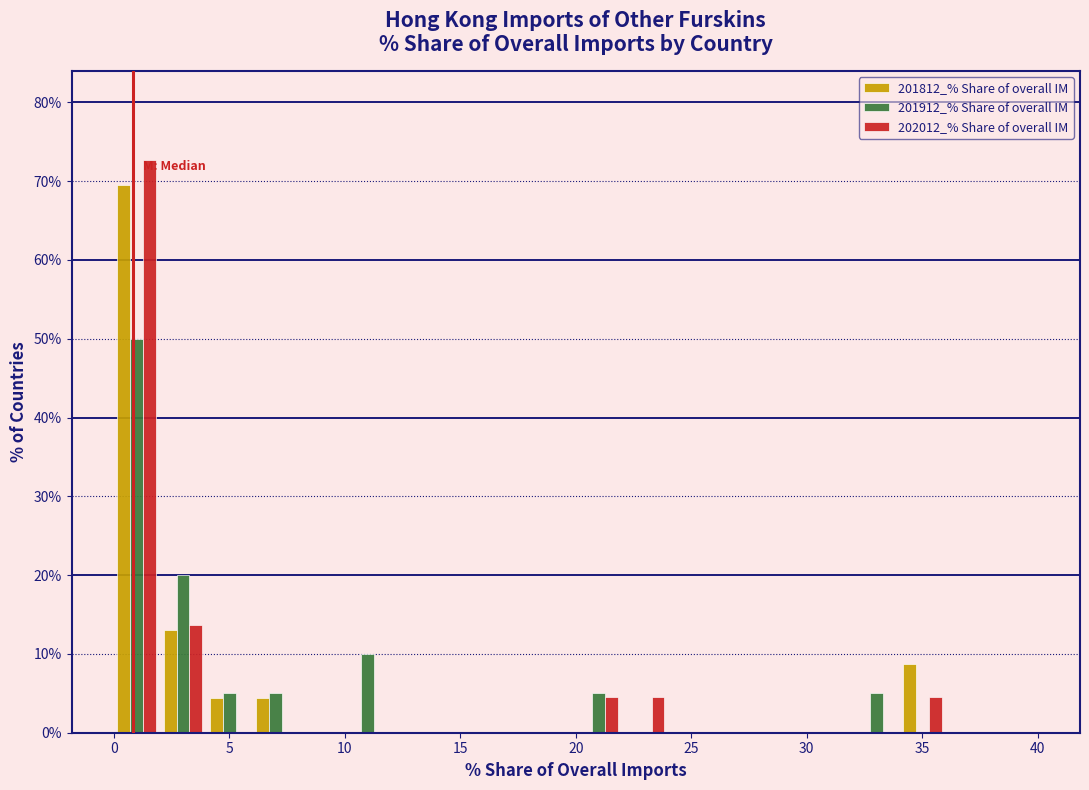

Reading left to right, list every range on the x-axis with the height of the bar of each series over it. The values are not printed on the chart, so give them approximately, as read against the axis.

0 to 2: 201812_% Share of overall IM=70	201912_% Share of overall IM=50	202012_% Share of overall IM=73
2 to 4: 201812_% Share of overall IM=13	201912_% Share of overall IM=20	202012_% Share of overall IM=14
4 to 6: 201812_% Share of overall IM=4	201912_% Share of overall IM=5	202012_% Share of overall IM=0
6 to 8: 201812_% Share of overall IM=4	201912_% Share of overall IM=5	202012_% Share of overall IM=0
8 to 10: 201812_% Share of overall IM=0	201912_% Share of overall IM=0	202012_% Share of overall IM=0
10 to 12: 201812_% Share of overall IM=0	201912_% Share of overall IM=10	202012_% Share of overall IM=0
12 to 14: 201812_% Share of overall IM=0	201912_% Share of overall IM=0	202012_% Share of overall IM=0
14 to 16: 201812_% Share of overall IM=0	201912_% Share of overall IM=0	202012_% Share of overall IM=0
16 to 18: 201812_% Share of overall IM=0	201912_% Share of overall IM=0	202012_% Share of overall IM=0
18 to 20: 201812_% Share of overall IM=0	201912_% Share of overall IM=0	202012_% Share of overall IM=0
20 to 22: 201812_% Share of overall IM=0	201912_% Share of overall IM=5	202012_% Share of overall IM=5
22 to 24: 201812_% Share of overall IM=0	201912_% Share of overall IM=0	202012_% Share of overall IM=5
24 to 26: 201812_% Share of overall IM=0	201912_% Share of overall IM=0	202012_% Share of overall IM=0
26 to 28: 201812_% Share of overall IM=0	201912_% Share of overall IM=0	202012_% Share of overall IM=0
28 to 30: 201812_% Share of overall IM=0	201912_% Share of overall IM=0	202012_% Share of overall IM=0
30 to 32: 201812_% Share of overall IM=0	201912_% Share of overall IM=0	202012_% Share of overall IM=0
32 to 34: 201812_% Share of overall IM=0	201912_% Share of overall IM=5	202012_% Share of overall IM=0
34 to 36: 201812_% Share of overall IM=9	201912_% Share of overall IM=0	202012_% Share of overall IM=5
36 to 38: 201812_% Share of overall IM=0	201912_% Share of overall IM=0	202012_% Share of overall IM=0
38 to 40: 201812_% Share of overall IM=0	201912_% Share of overall IM=0	202012_% Share of overall IM=0